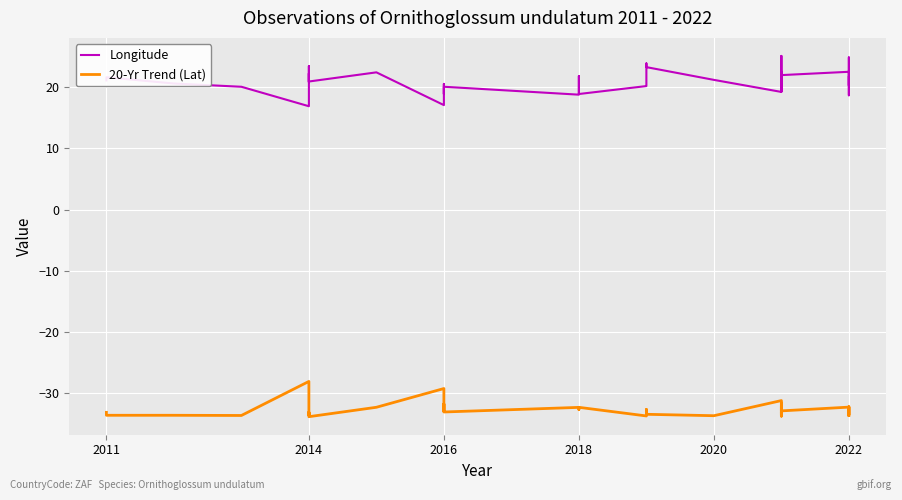

Is this an area chart (filled region under the line)?

No